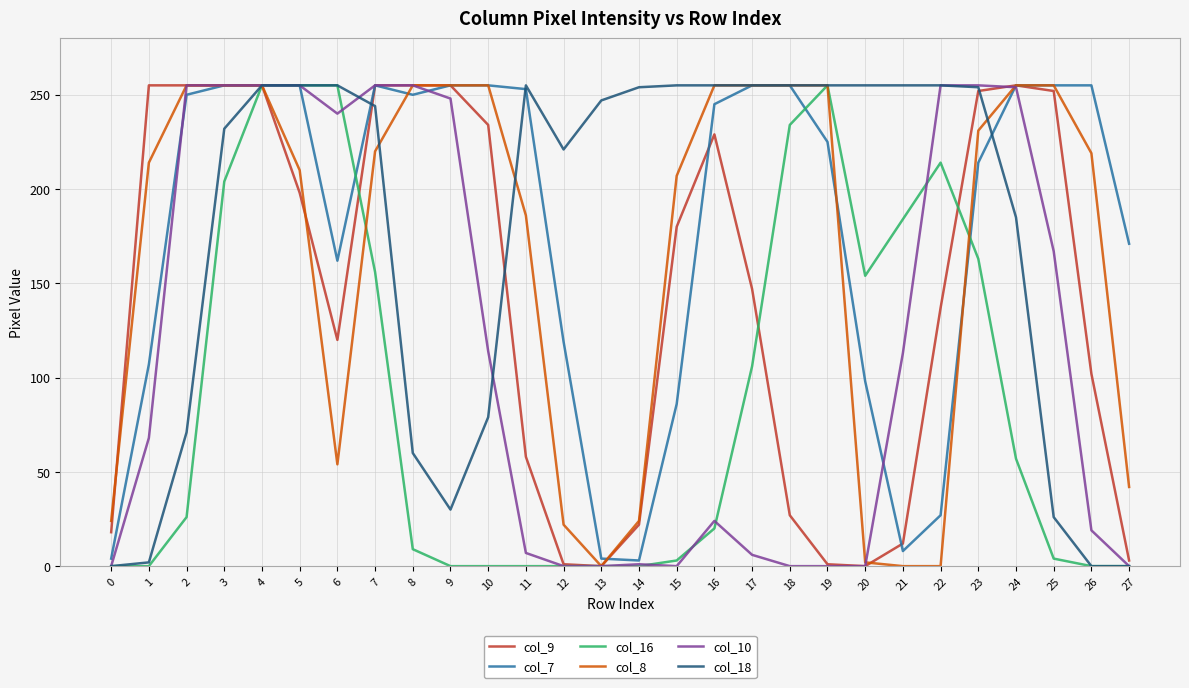

At which category is the sum across all series the highest?

4